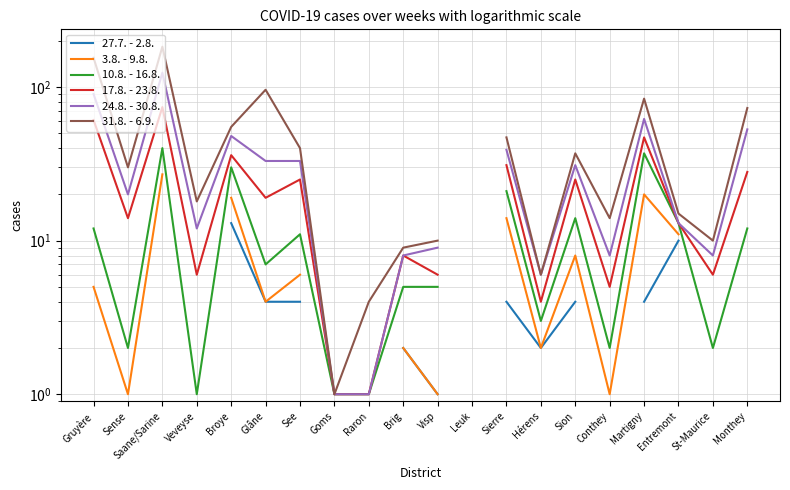

How many data points in 3.8. - 9.8. are above 14?

3